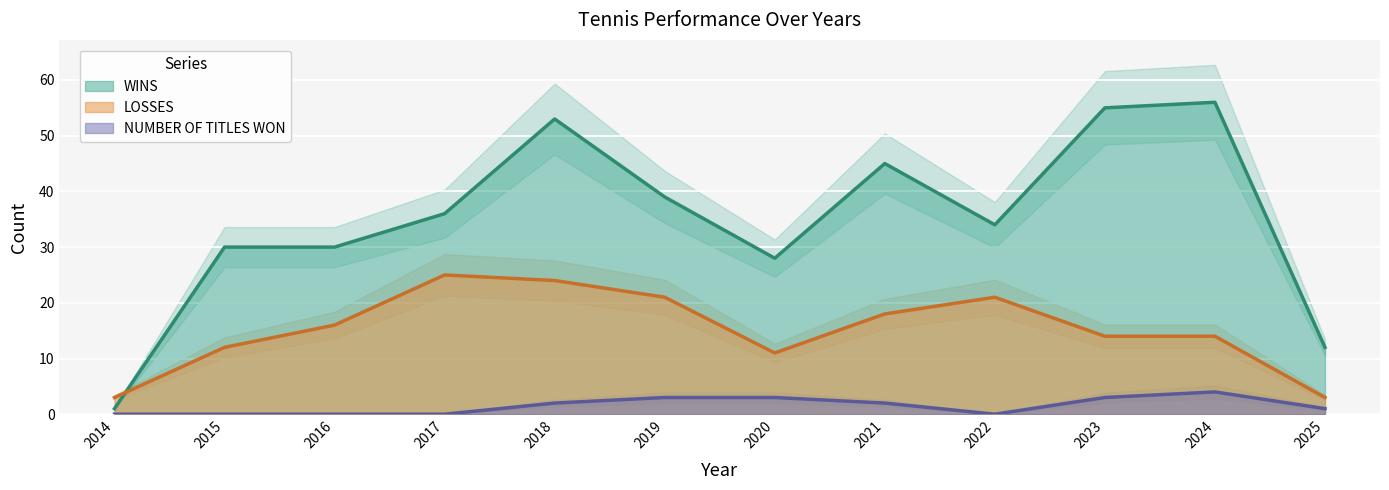

What is the maximum value shown in the chart?

56